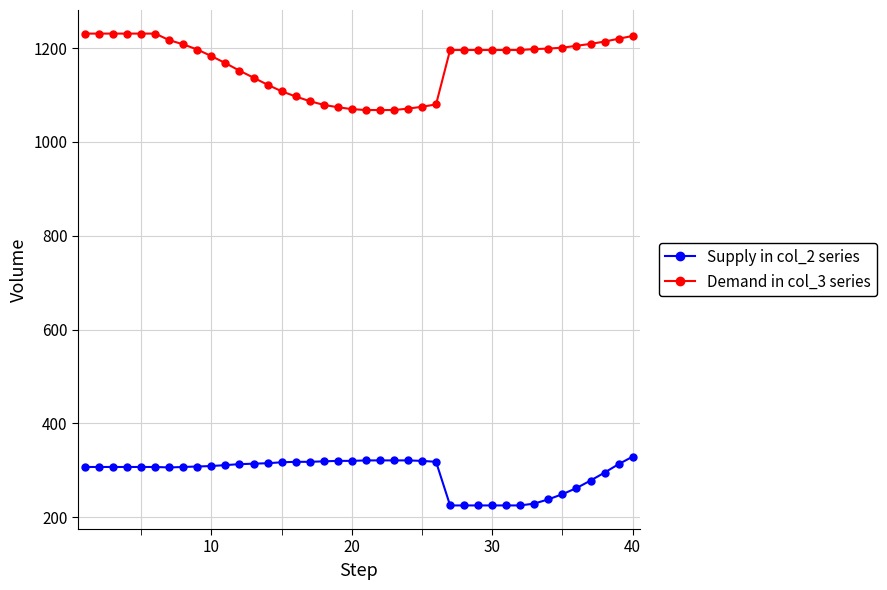

Which series has the largest total across all categories?

Demand in col_3 series